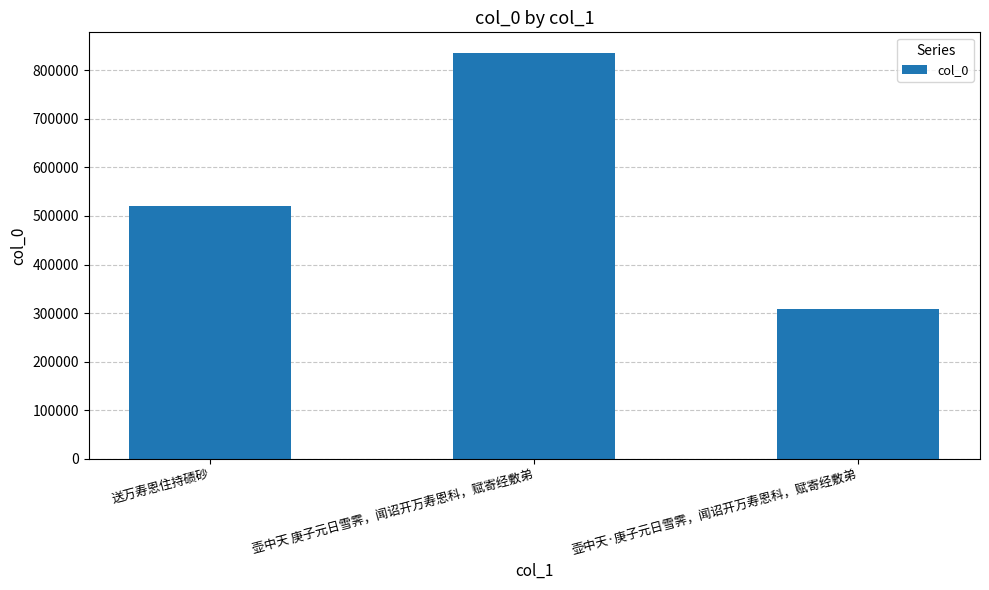

Rank the categories by value from highest to lowest.

壶中天 庚子元日雪霁，闻诏开万寿恩科，赋寄经敷弟, 送万寿恩住持碛砂, 壶中天·庚子元日雪霁，闻诏开万寿恩科，赋寄经敷弟